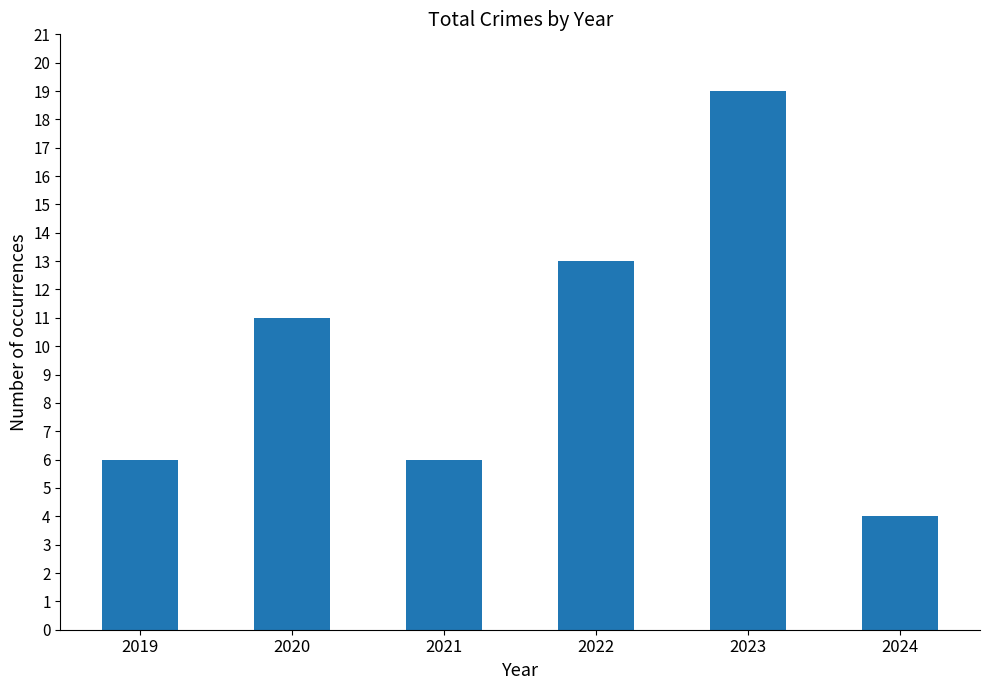

What value does the data have at 2019?

6